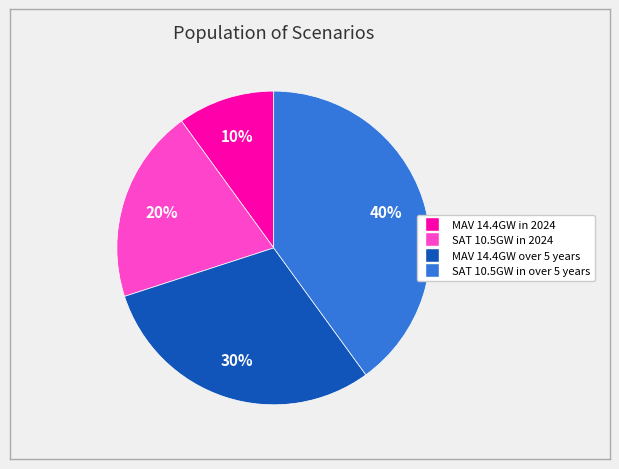

What is the ratio of the value at MAV 14.4GW in 2024 to the value at SAT 10.5GW in 2024?

0.5